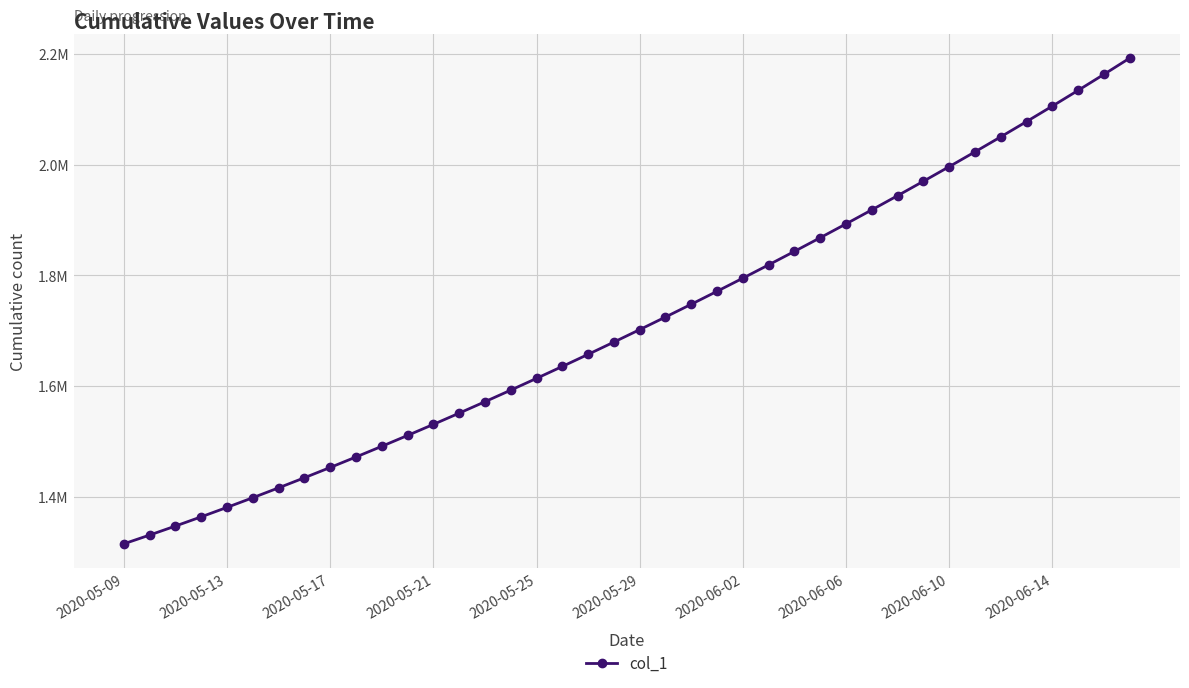

Is this an area chart (filled region under the line)?

No